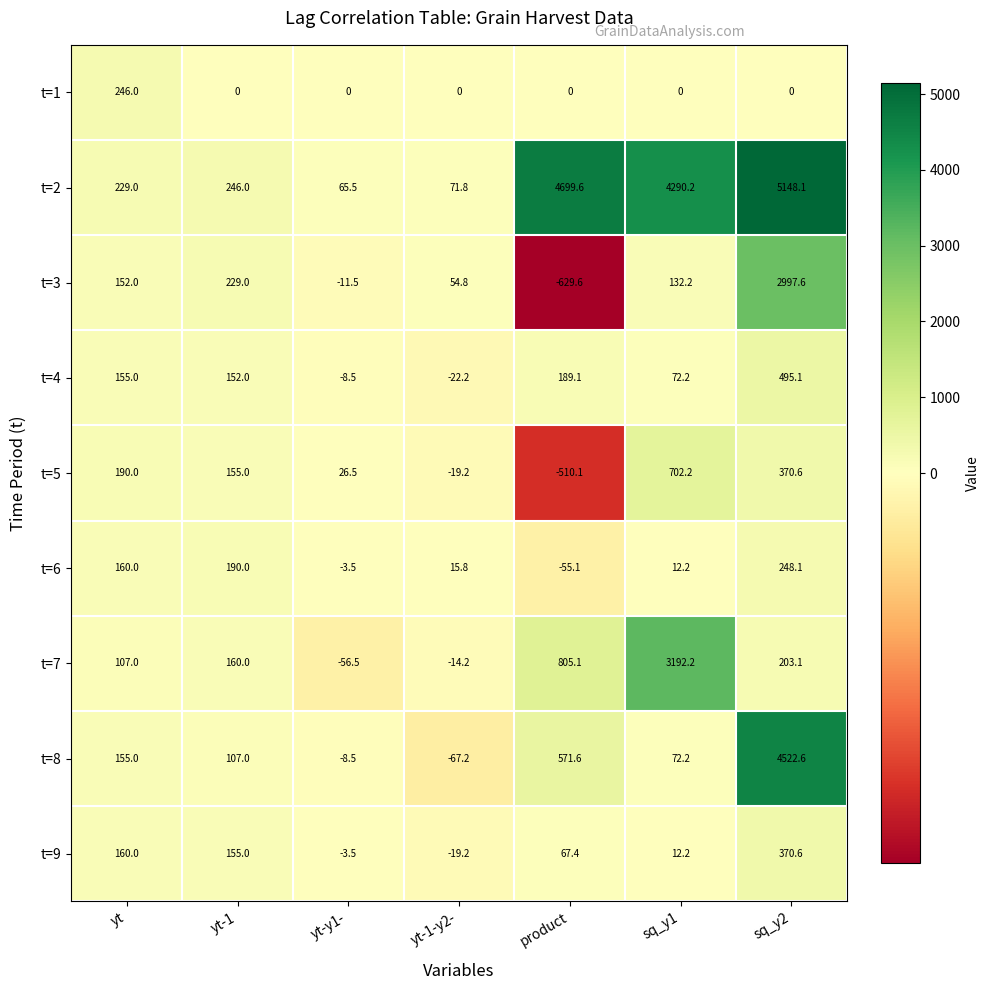

What is the sum of all t=9 values?

742.5